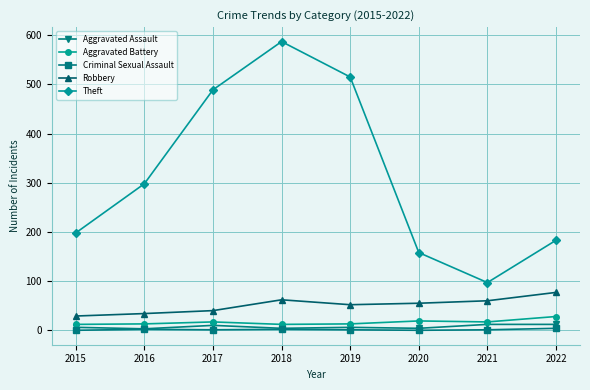

In Theft, how many points are higher than both neighbors (excluding endpoints)?

1